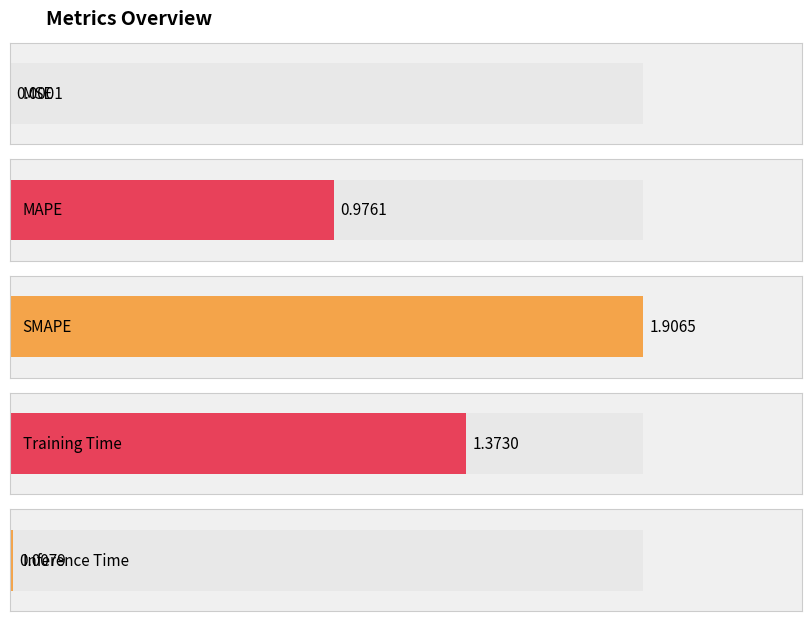

What is the sum of the values at SMAPE and MSE?

1.9